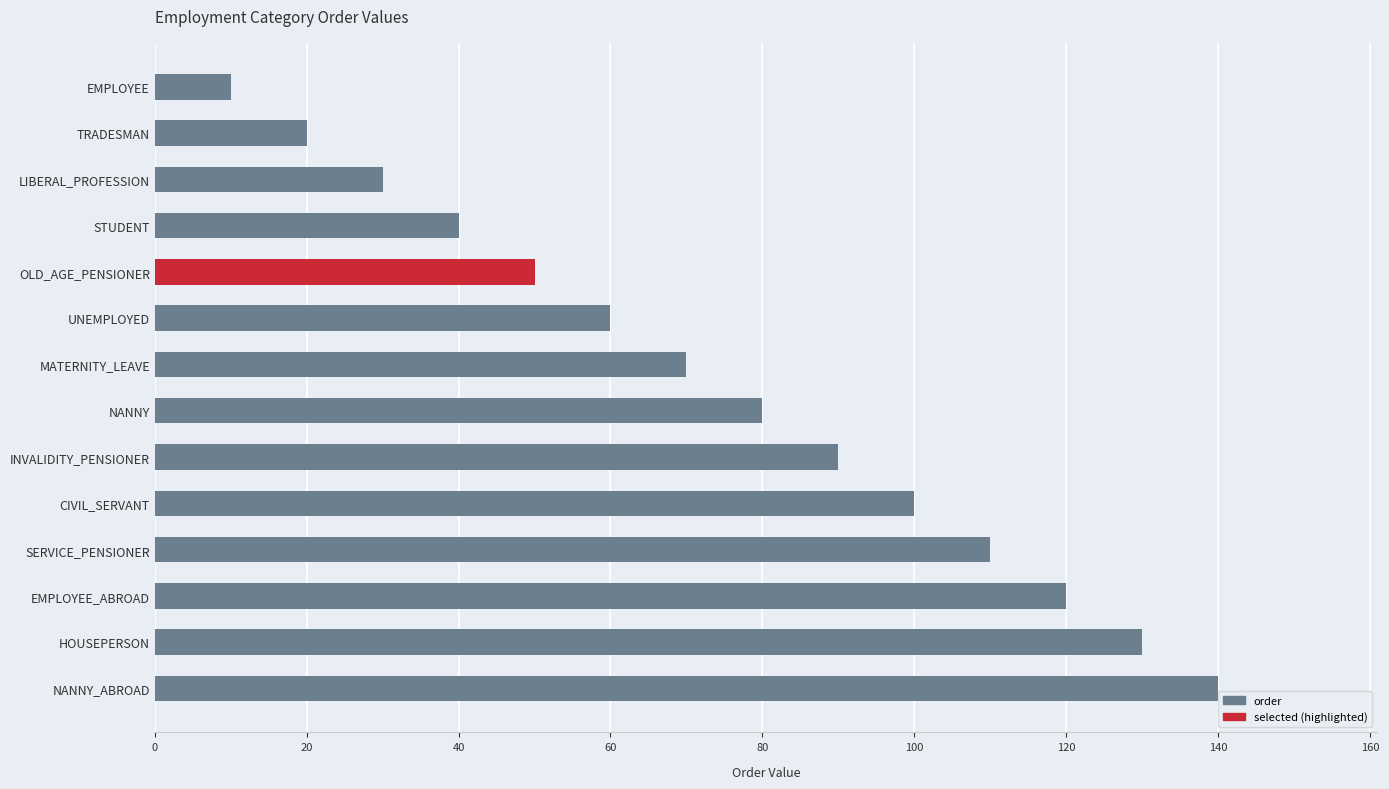

The chart shows a value of 58 at STUDENT. True or false?

False